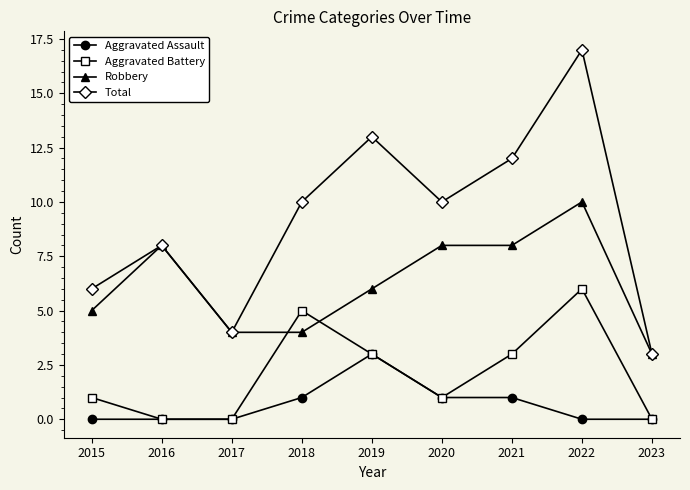

At which label does Robbery reach its peak?

2022